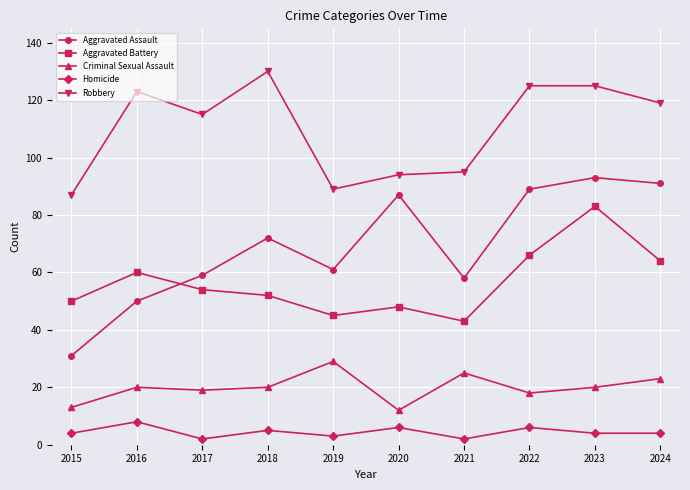

Reading left to right, list all the values displayed in this chart.

Aggravated Assault: 2015=31	2016=50	2017=59	2018=72	2019=61	2020=87	2021=58	2022=89	2023=93	2024=91
Aggravated Battery: 2015=50	2016=60	2017=54	2018=52	2019=45	2020=48	2021=43	2022=66	2023=83	2024=64
Criminal Sexual Assault: 2015=13	2016=20	2017=19	2018=20	2019=29	2020=12	2021=25	2022=18	2023=20	2024=23
Homicide: 2015=4	2016=8	2017=2	2018=5	2019=3	2020=6	2021=2	2022=6	2023=4	2024=4
Robbery: 2015=87	2016=123	2017=115	2018=130	2019=89	2020=94	2021=95	2022=125	2023=125	2024=119